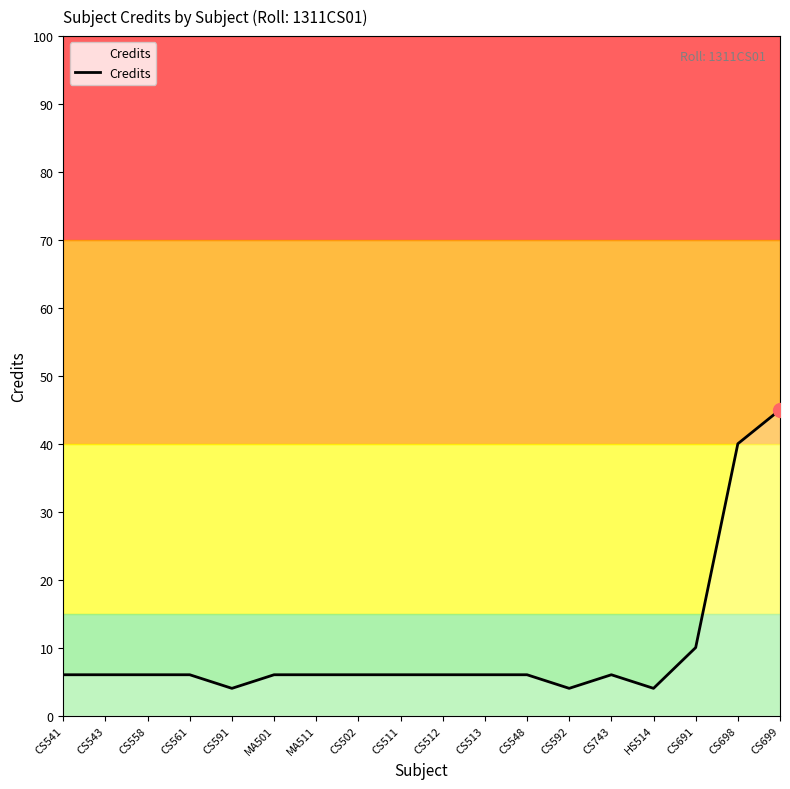

What is the sum of all values?

179